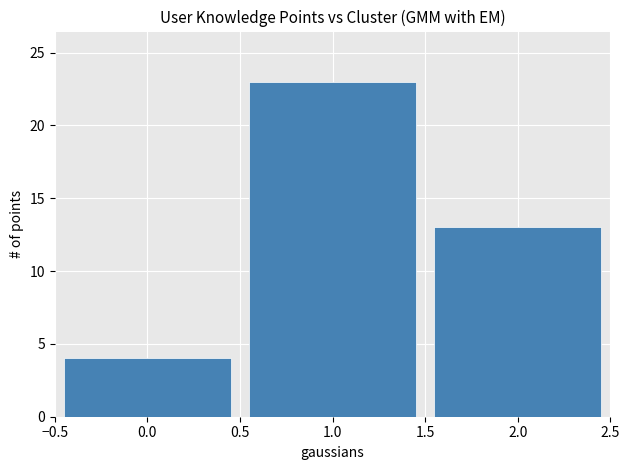

Reading left to right, extract all data points from this chart.

4	23	13